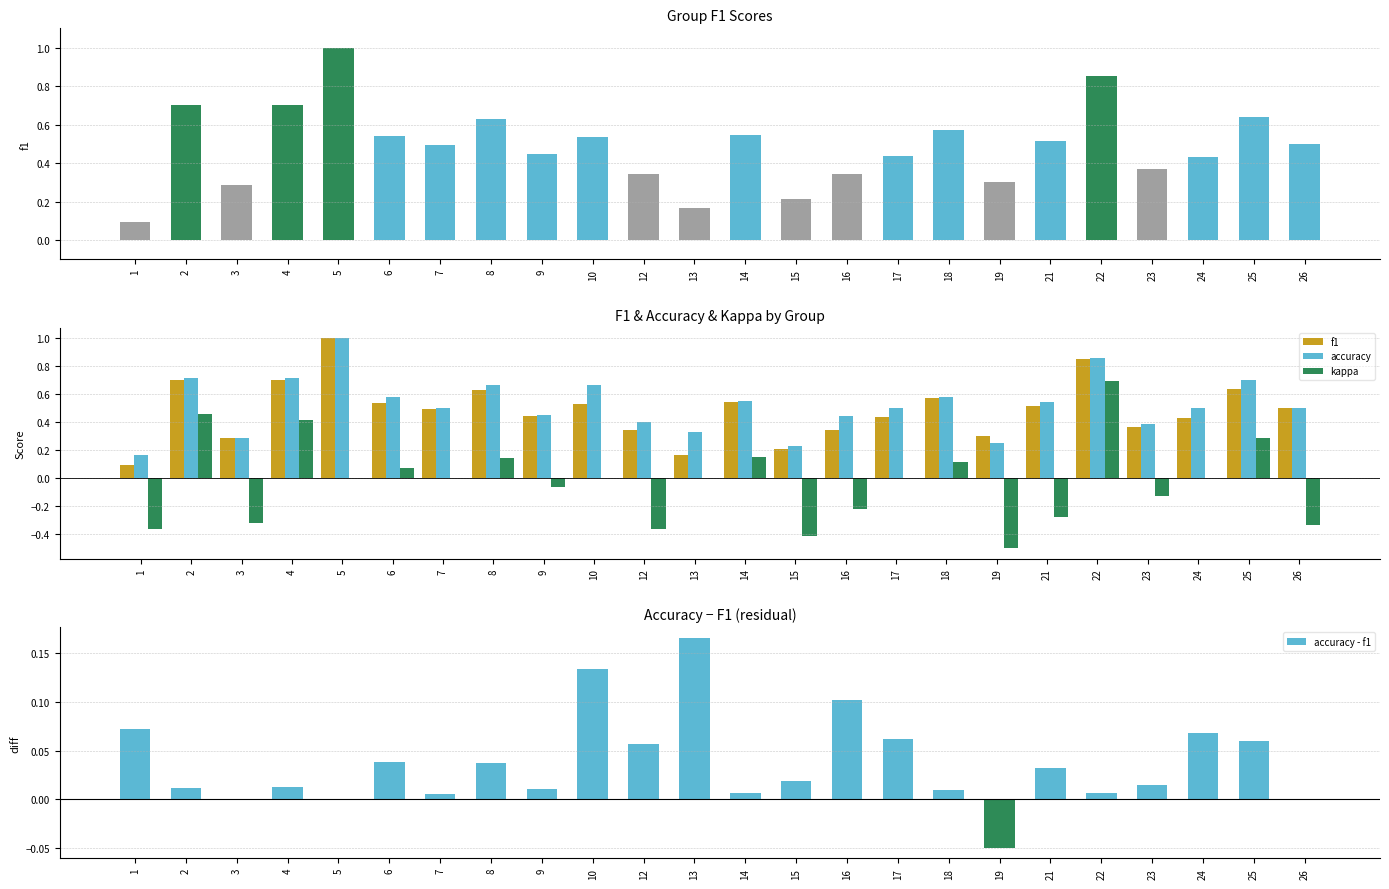

True or false: kappa has a value of 0.2 at 14.

True